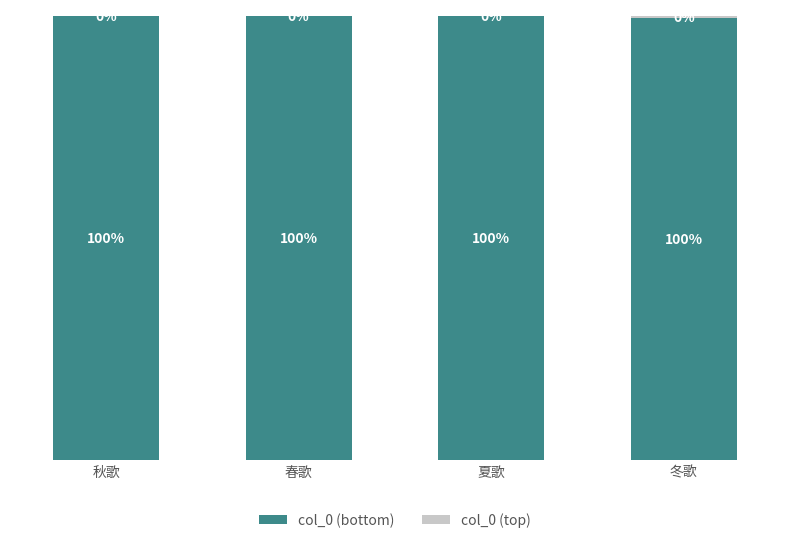

At which label is col_0 (bottom) closest to 0?

冬歌